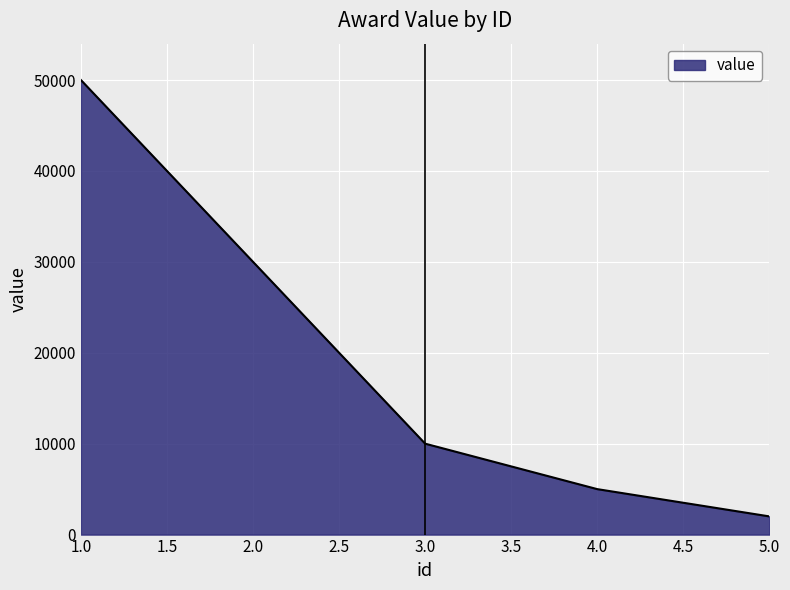

What is the change in value from 2.0 to 4.0?

-25000